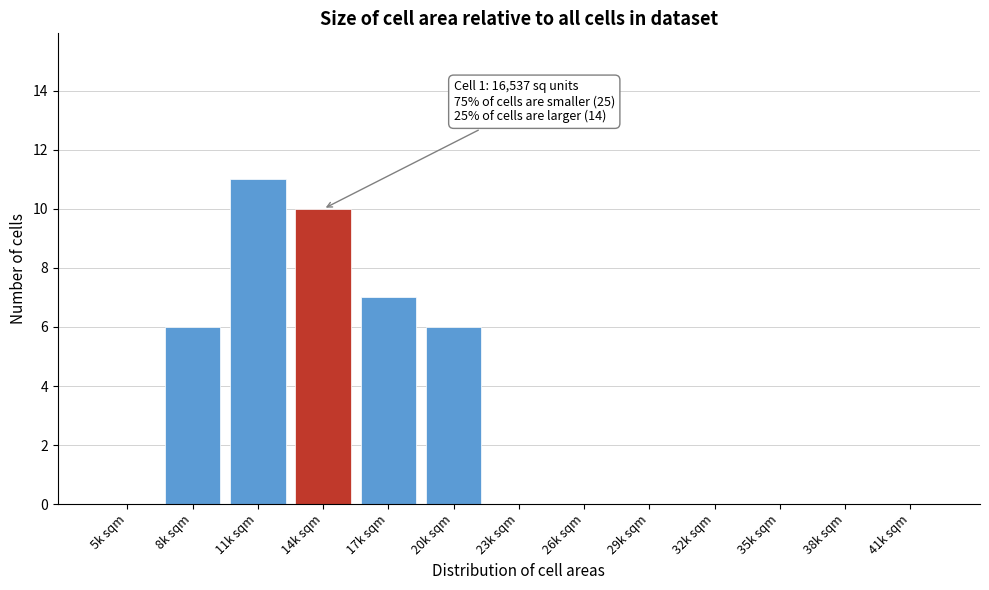

Reading right to left, what are all the values shown in this chart?

41k sqm=0	38k sqm=0	35k sqm=0	32k sqm=0	29k sqm=0	26k sqm=0	23k sqm=0	20k sqm=6	17k sqm=7	14k sqm=10	11k sqm=11	8k sqm=6	5k sqm=0